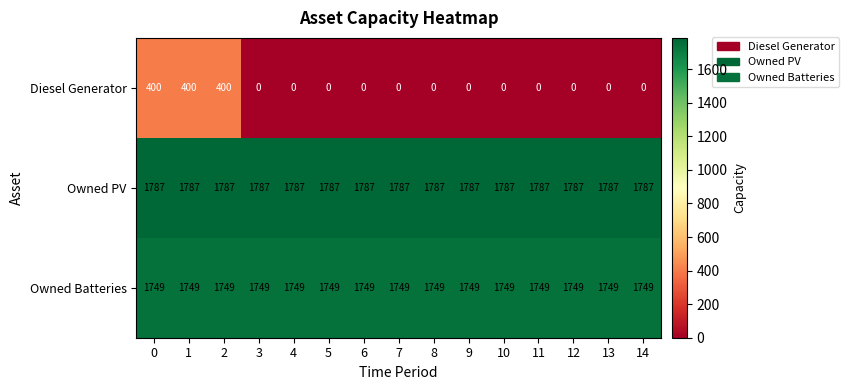

What is the greatest value displayed?

1787